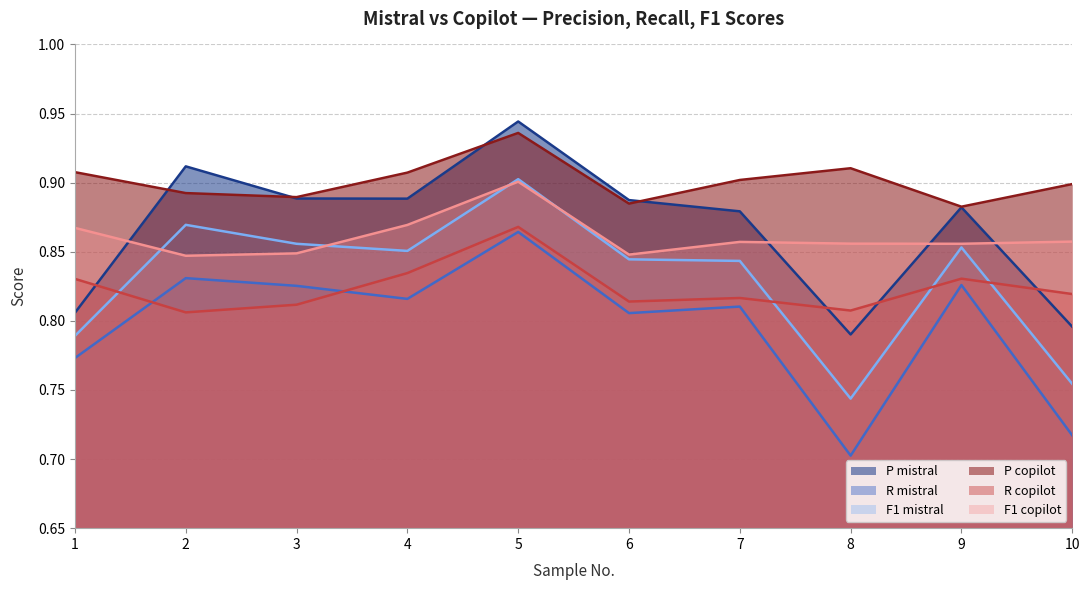

Which category has the lowest value across all series?

8